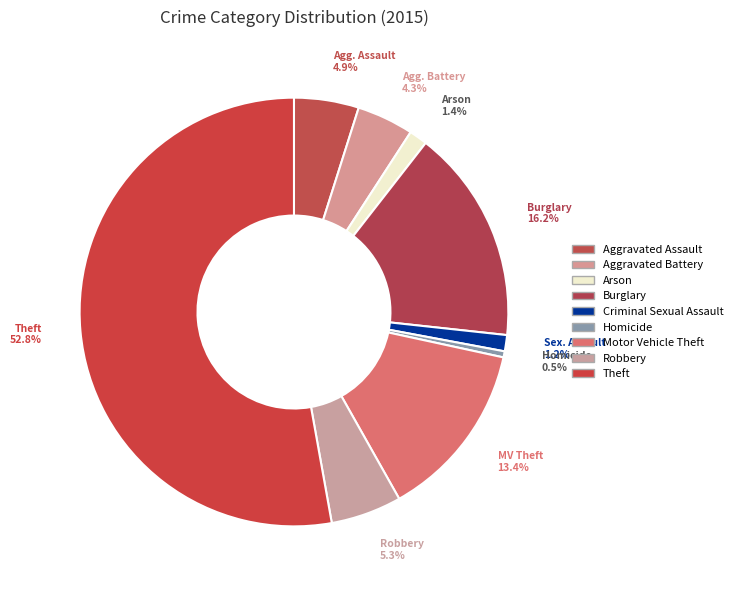

What is the majority slice?

Theft